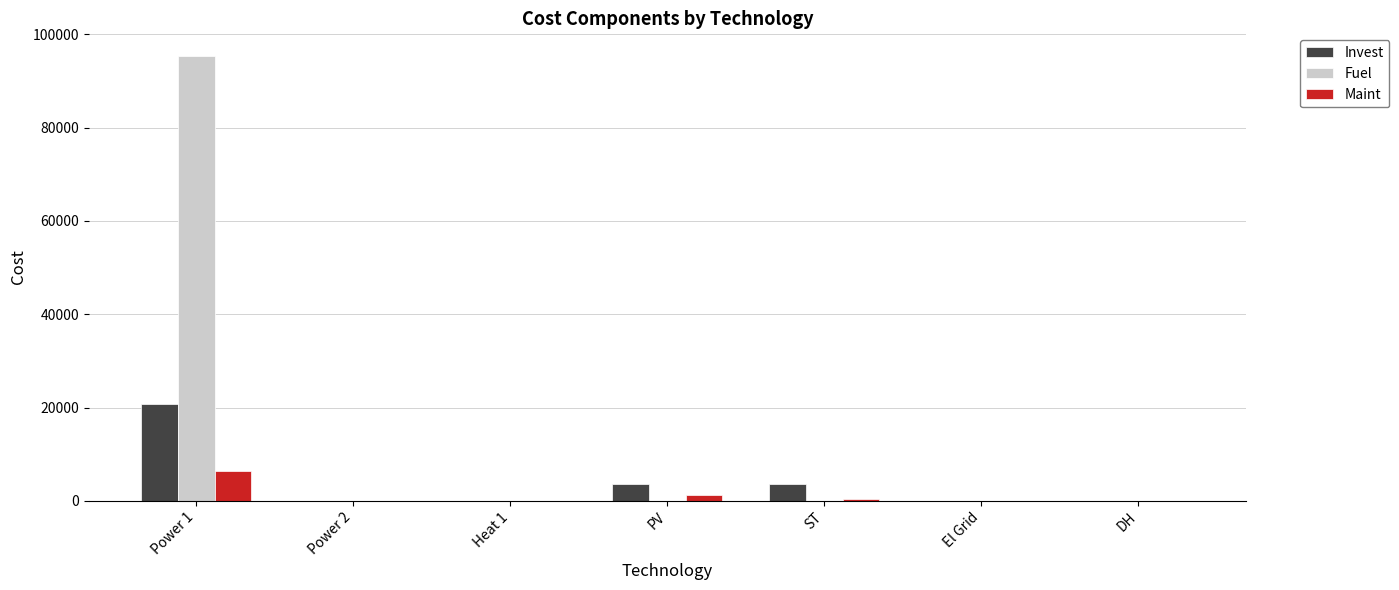

Count the number of data series in this chart.

3